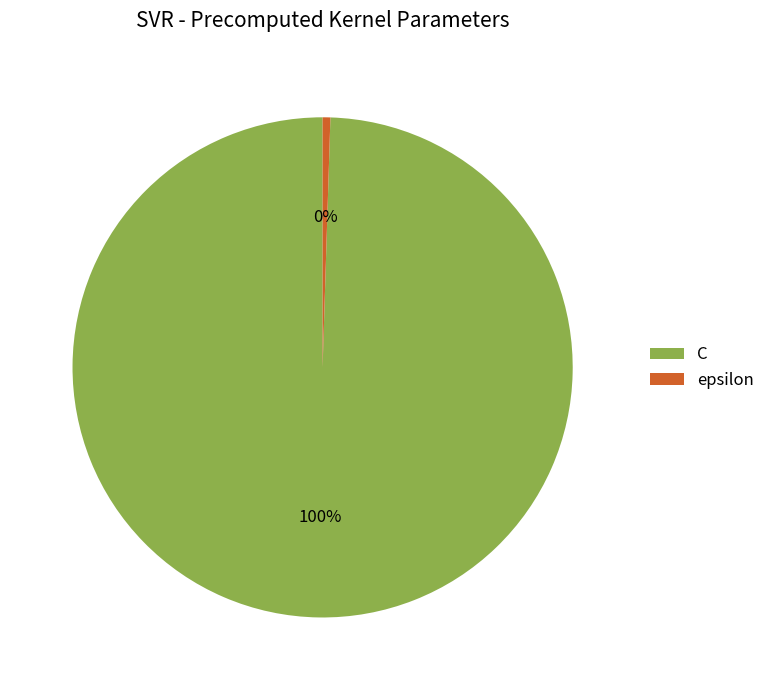

What is the smallest slice in the pie chart?

epsilon